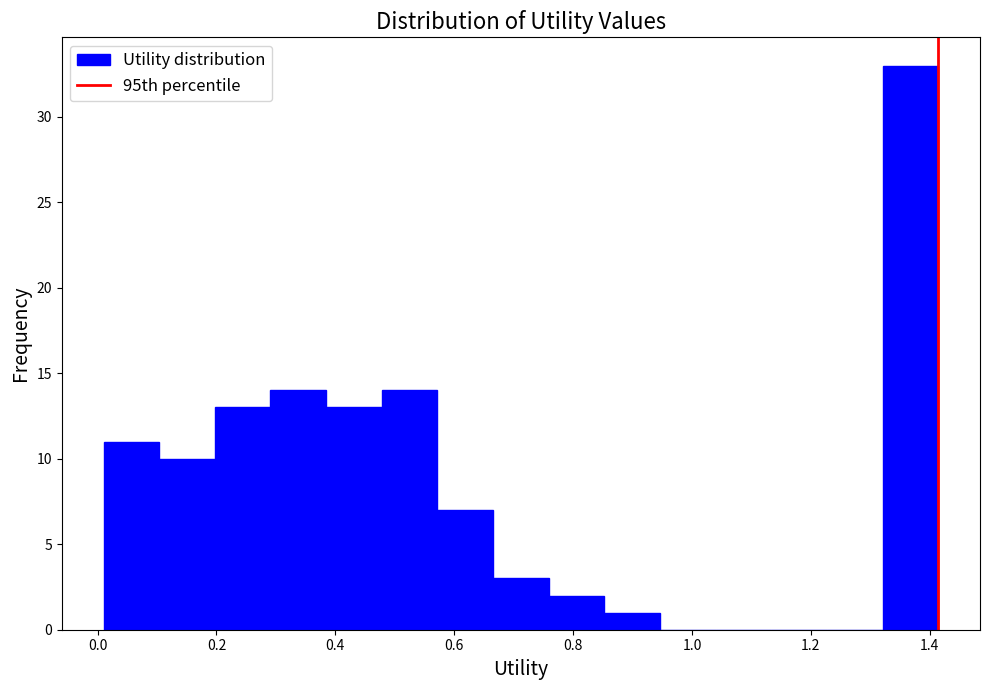

What is the height of the bar covering 0.20 to 0.30 on the x-axis? Neither the bar edges nor the heights are printed on the chart, so give them approximately, as read against the axes.

13